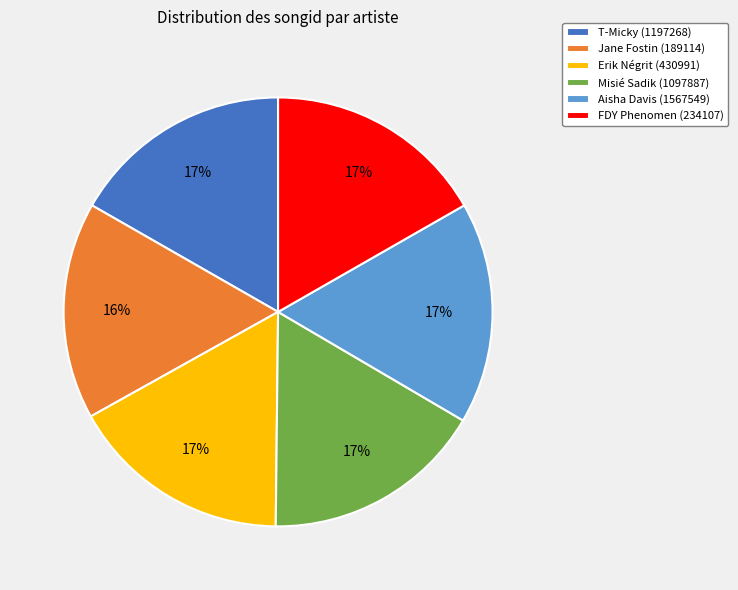

What is the ratio of the value at FDY Phenomen (234107) to the value at Misié Sadik (1097887)?

1.0